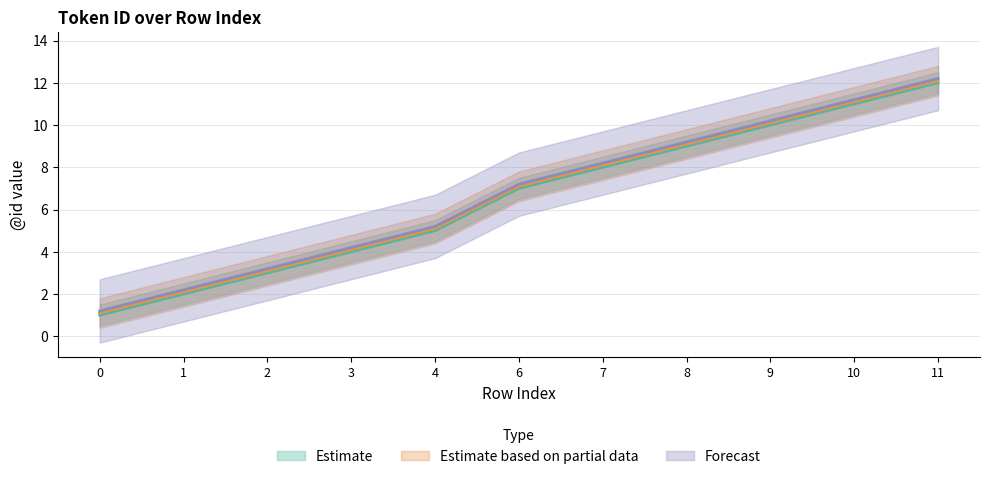

Reading right to left, what are all the values shown in this chart?

Estimate: 11=12.2	10=11.2	9=10.2	8=9.2	7=8.2	6=7.2	4=5.2	3=4.2	2=3.2	1=2.2	0=1.2
Estimate based on partial data: 11=12.0	10=11.0	9=10.0	8=9.0	7=8.0	6=7.0	4=5.0	3=4.0	2=3.0	1=2.0	0=1.0
Forecast: 11=12.1	10=11.1	9=10.1	8=9.1	7=8.1	6=7.1	4=5.1	3=4.1	2=3.1	1=2.1	0=1.1